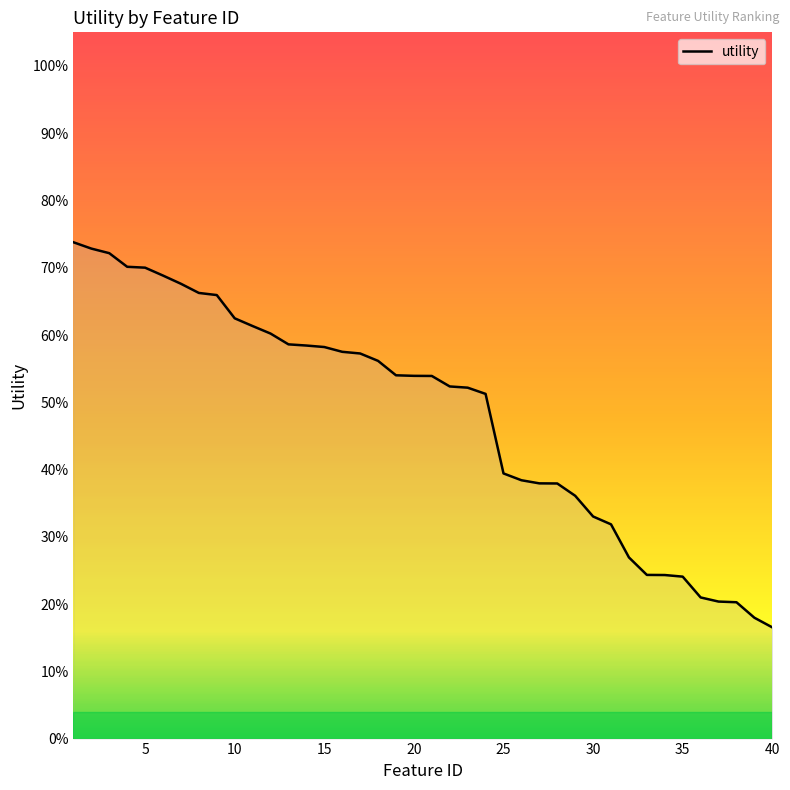

Count the values in the range 0 to 1.

40